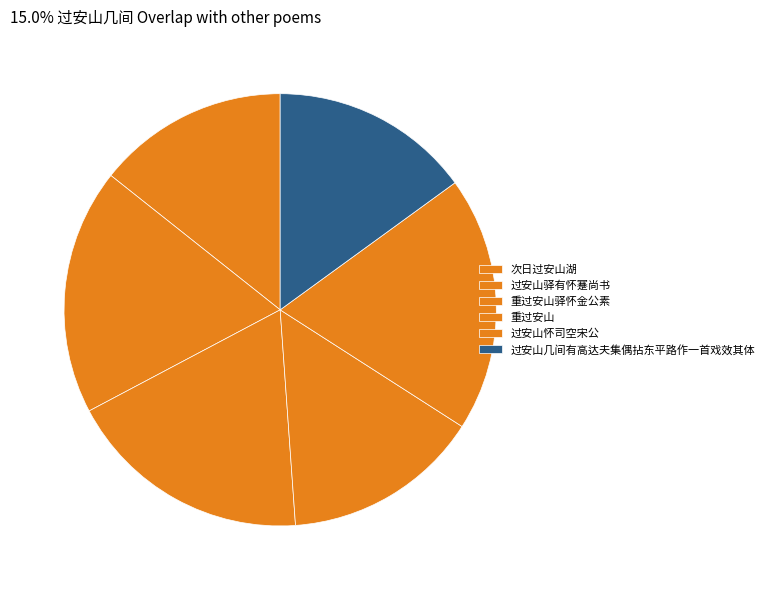

Approximately how many times larger is the value at 过安山几间有高达夫集偶拈东平路作一首戏效其体 compared to 重过安山?

1.0